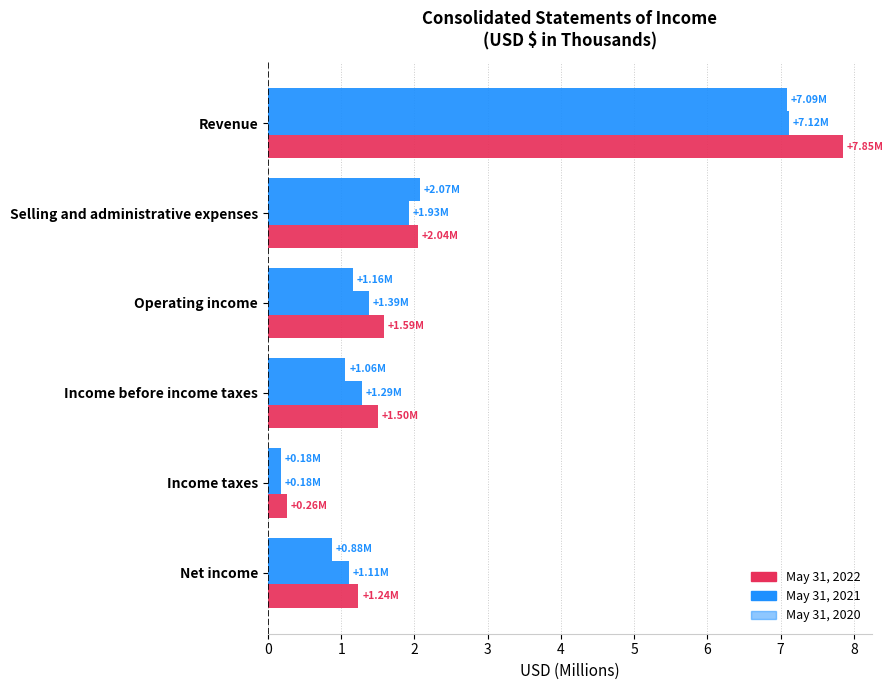

How many categories are shown in the chart?

6